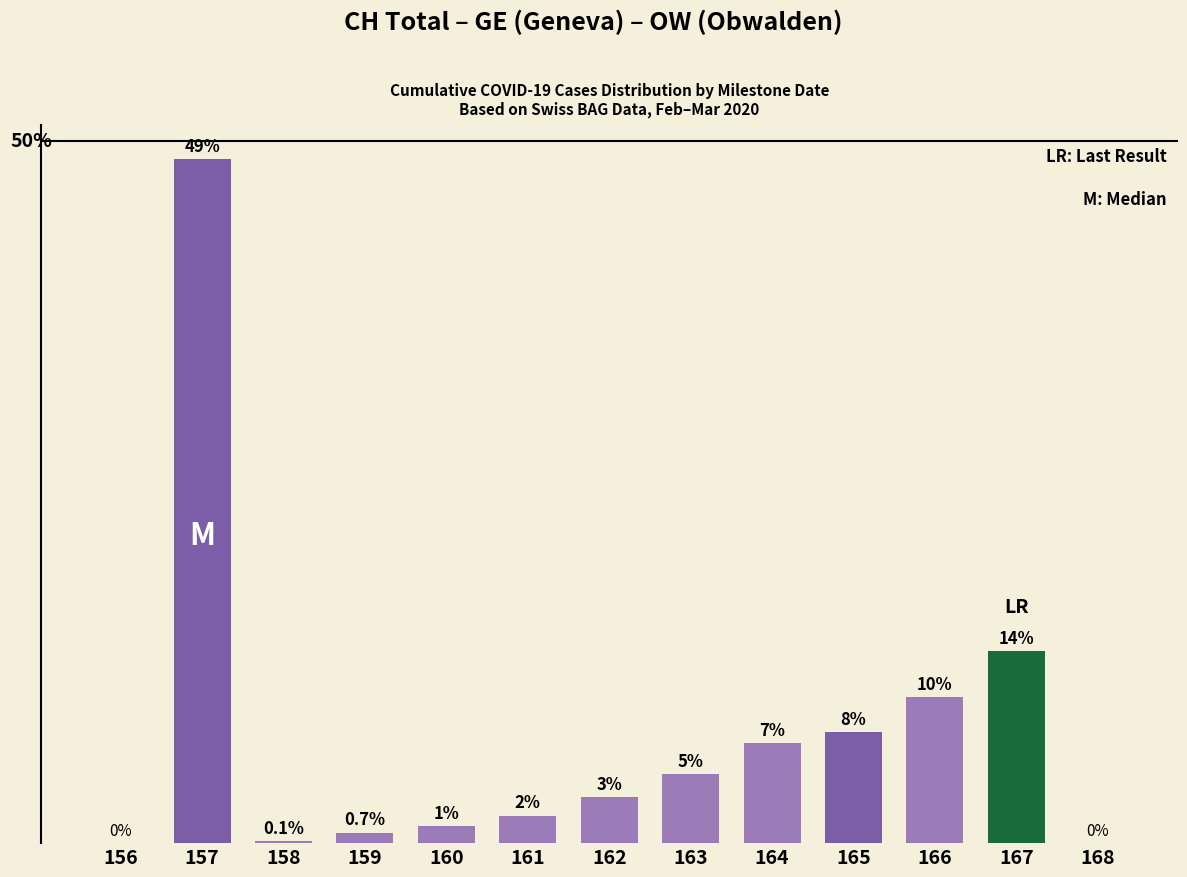

Are the bars horizontal?

No